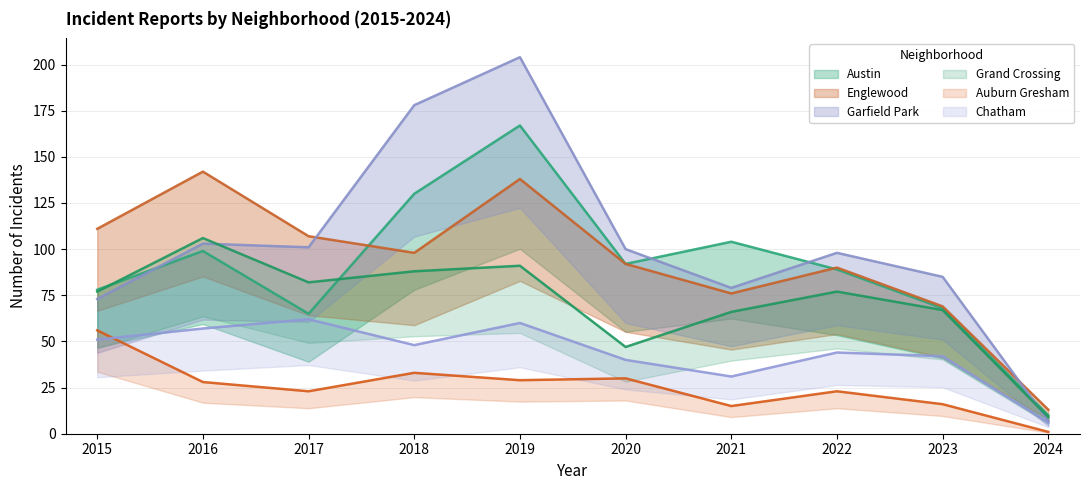

Where do Englewood and Austin first cross each other?

2017 and 2018